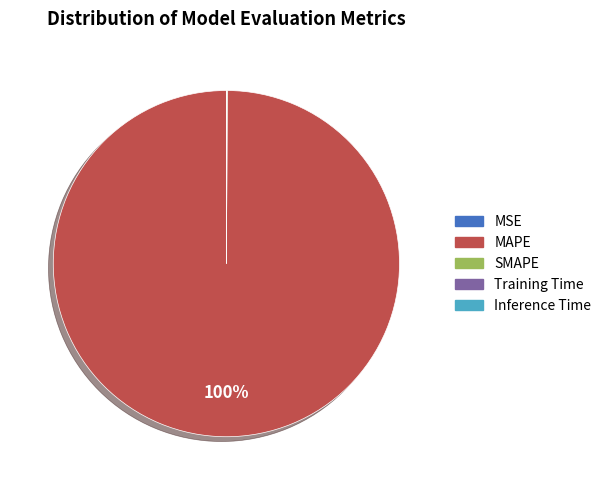

Is it true that MAPE is 100% of the pie?

True